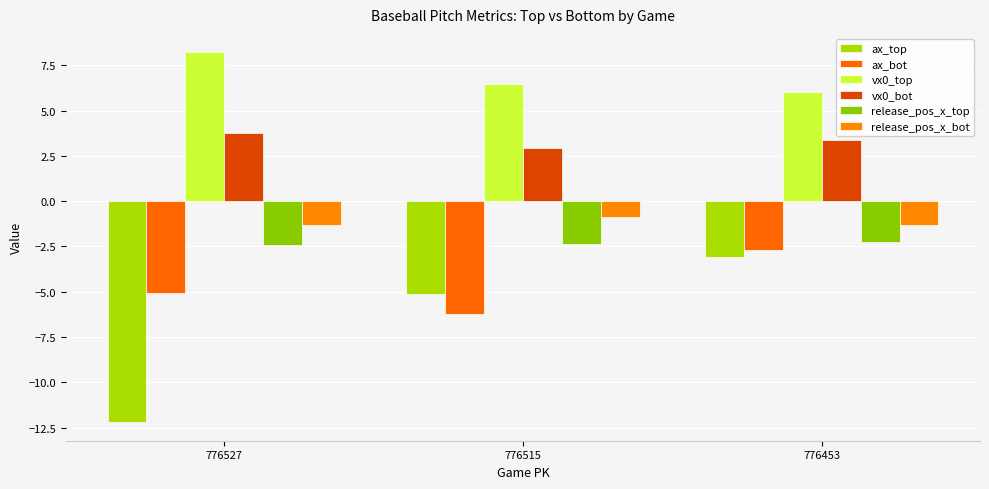

List the series in order of their peak value, highest first.

vx0_top, vx0_bot, release_pos_x_bot, release_pos_x_top, ax_bot, ax_top